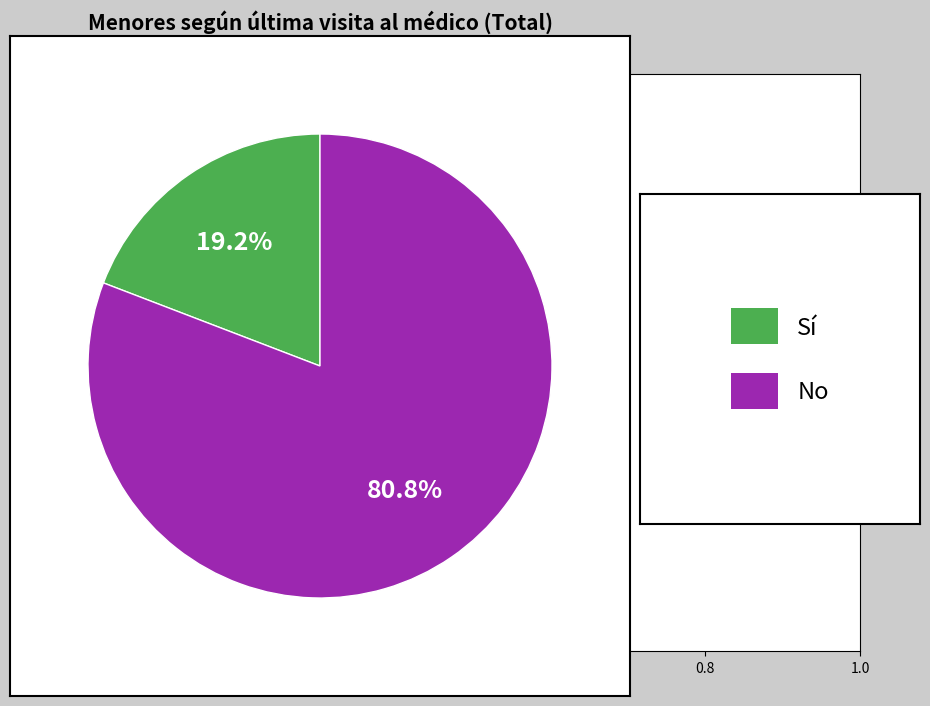

To the nearest percent, what is the average slice percentage?

50%